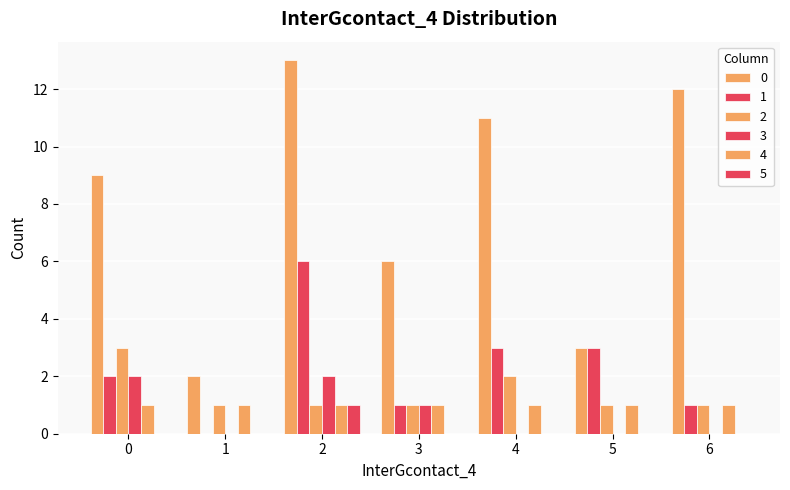

Are the bars grouped side by side (vs. stacked)?

Yes